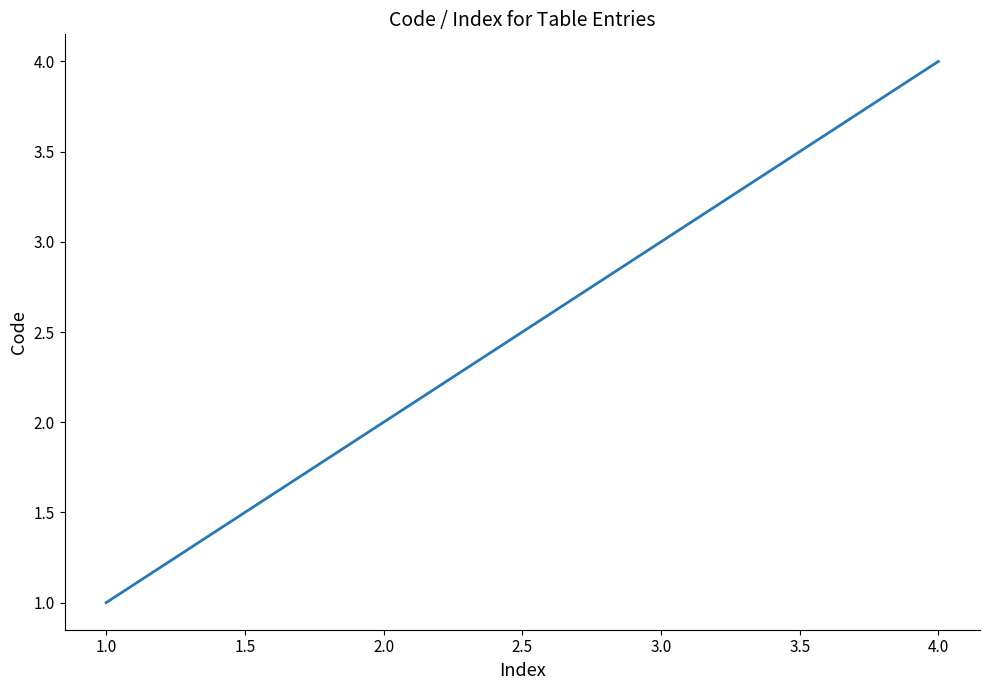

Count the number of categories in the chart.

4